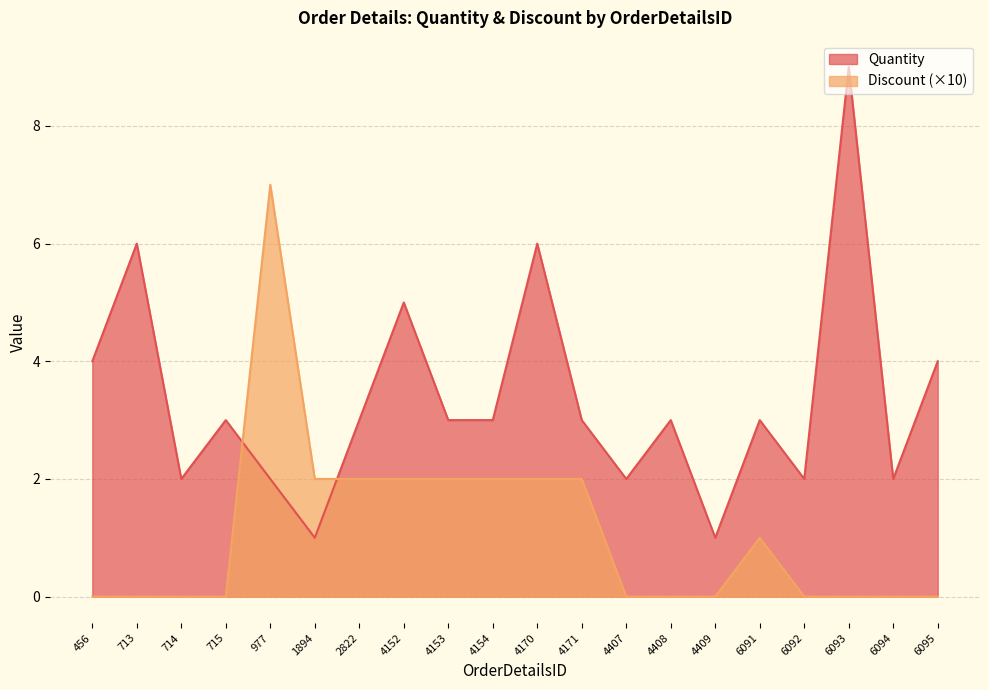

List the series in order of their overall mean, lowest first.

Discount (×10), Quantity